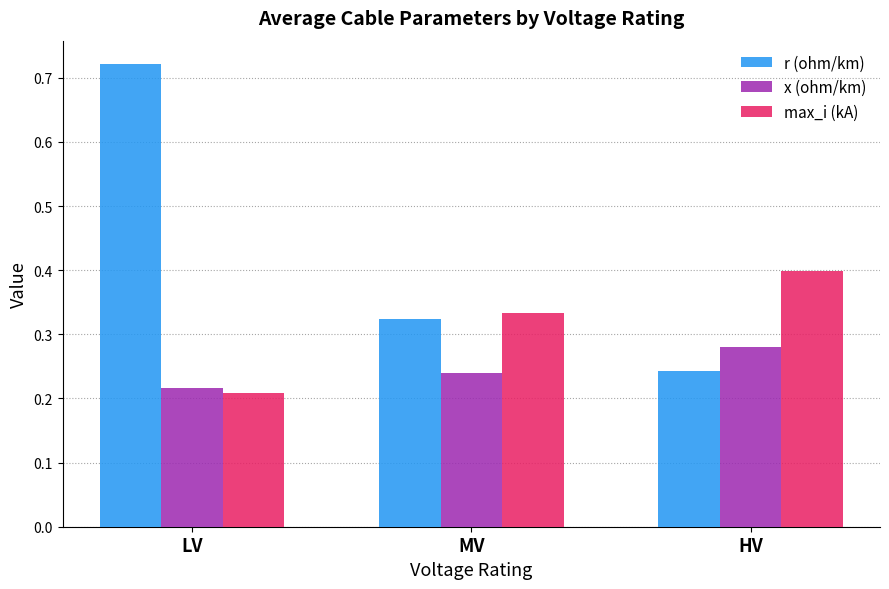

At which category does the chart reach its peak across all series?

LV